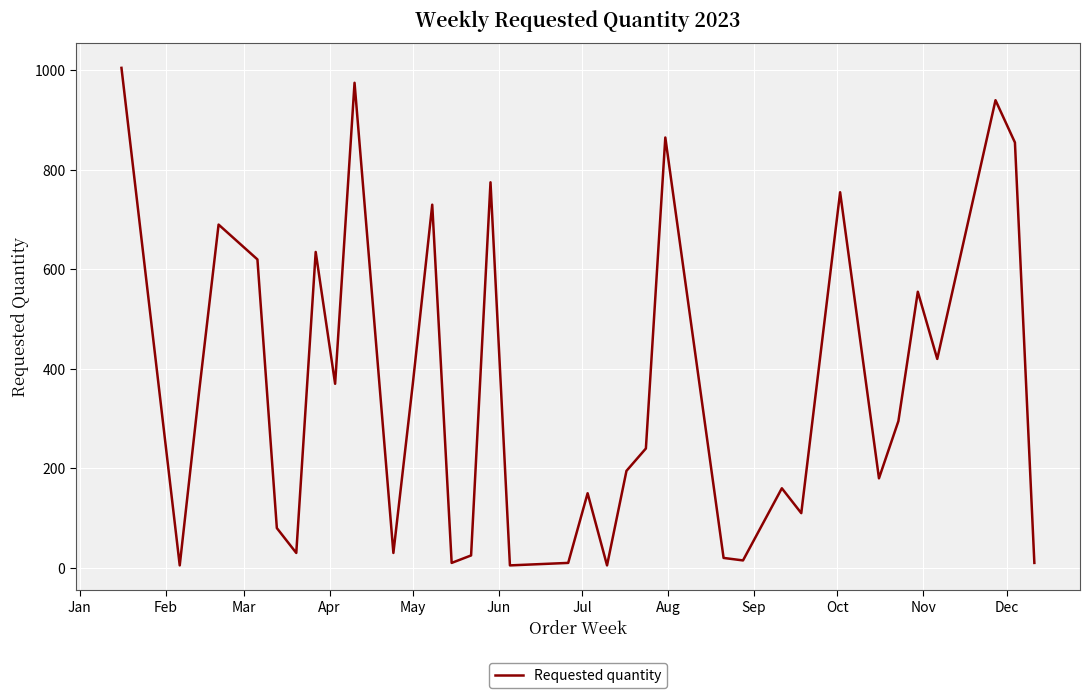

What is the difference between the maximum and minimum values?

1000